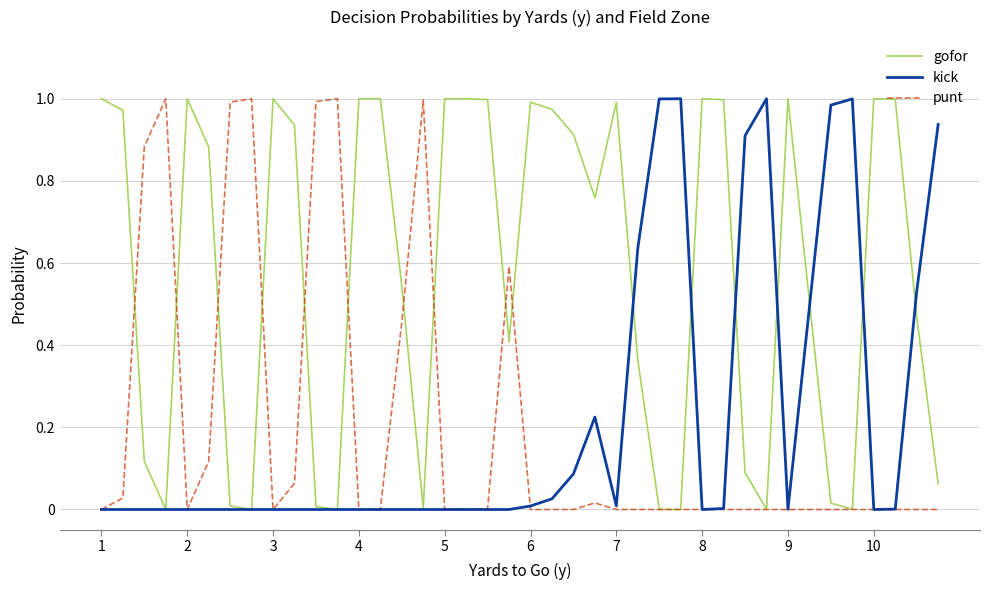

Which series has the largest total across all categories?

gofor